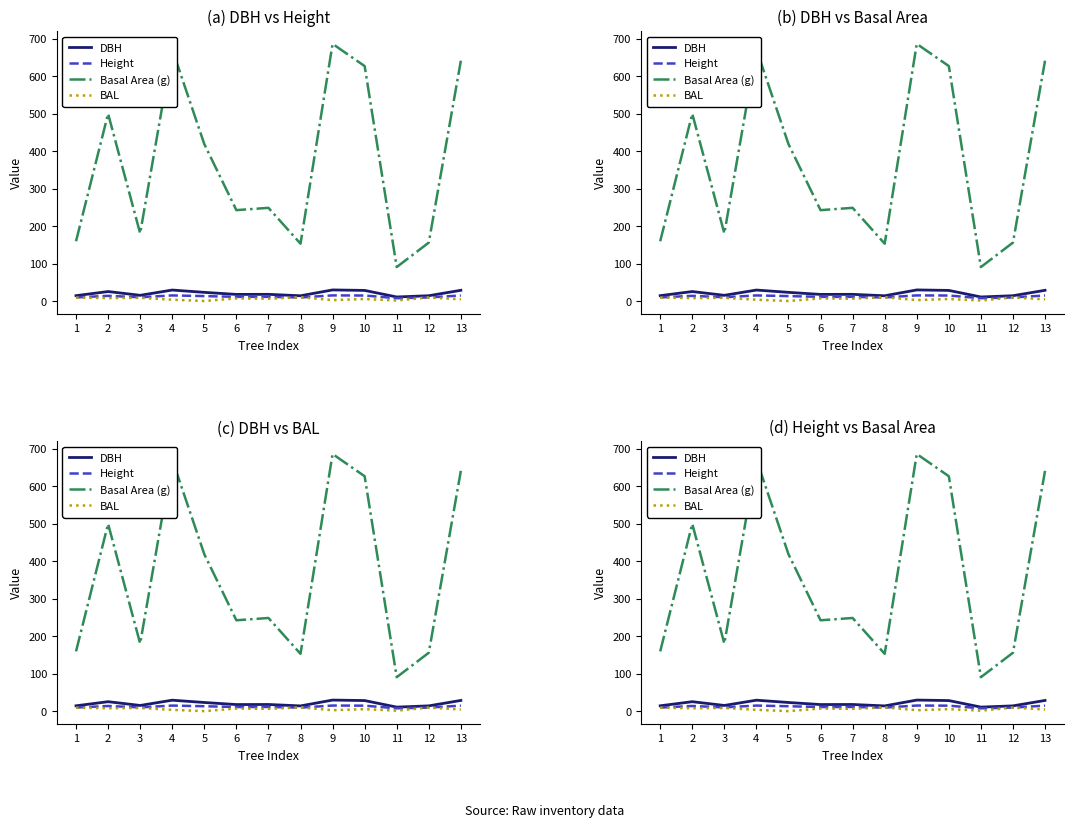

Is it true that Height equals 15.0 at 9?

True